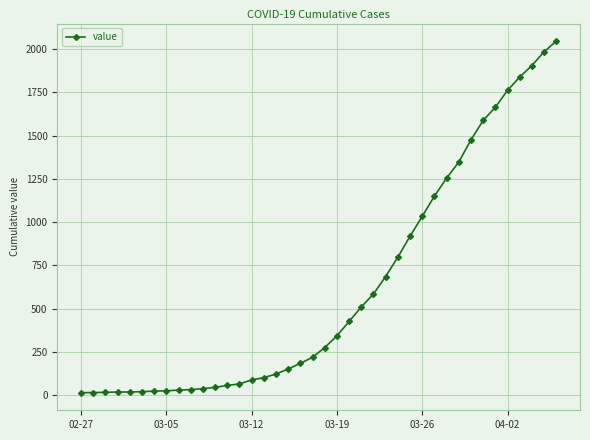

What is the sum of all values?

24843